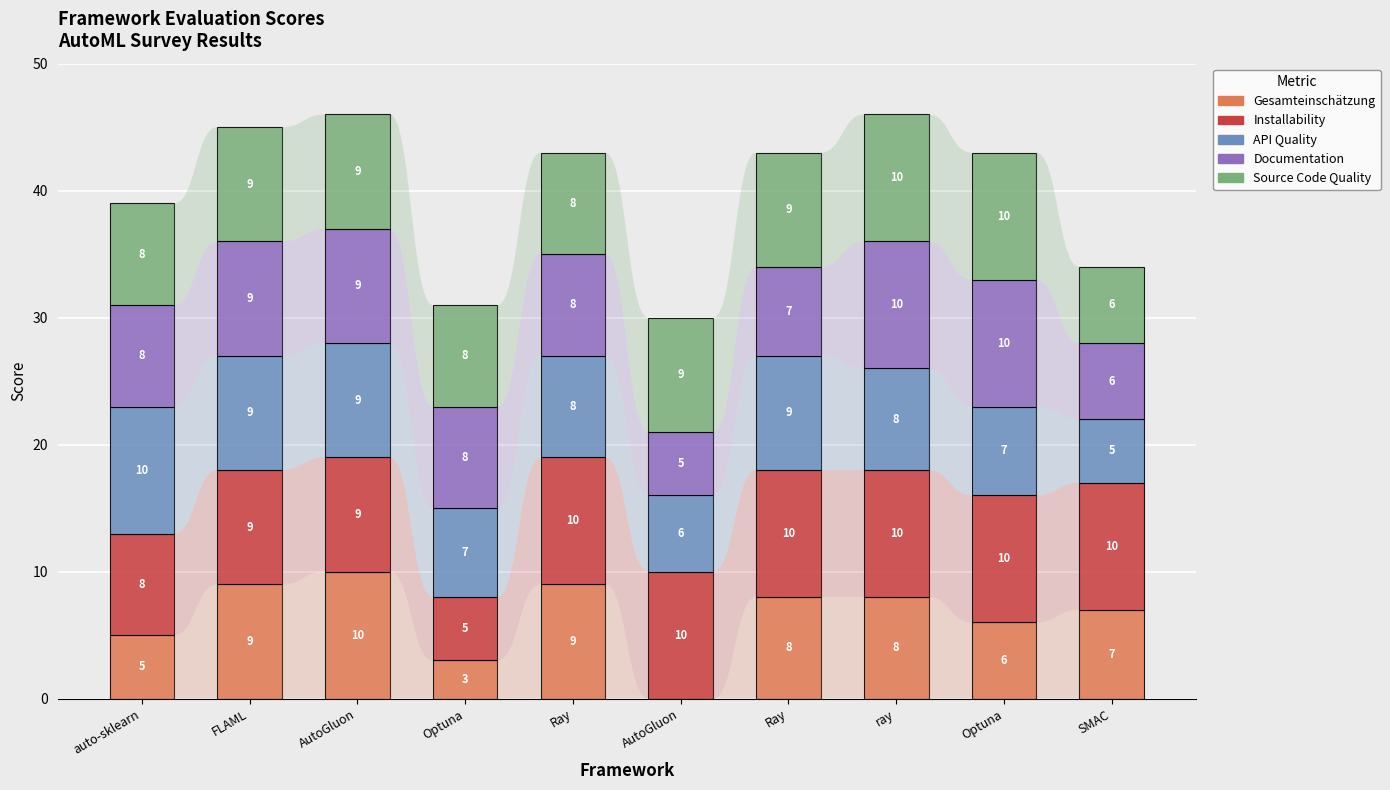

True or false: API Quality has a value of 9 at SMAC.

False